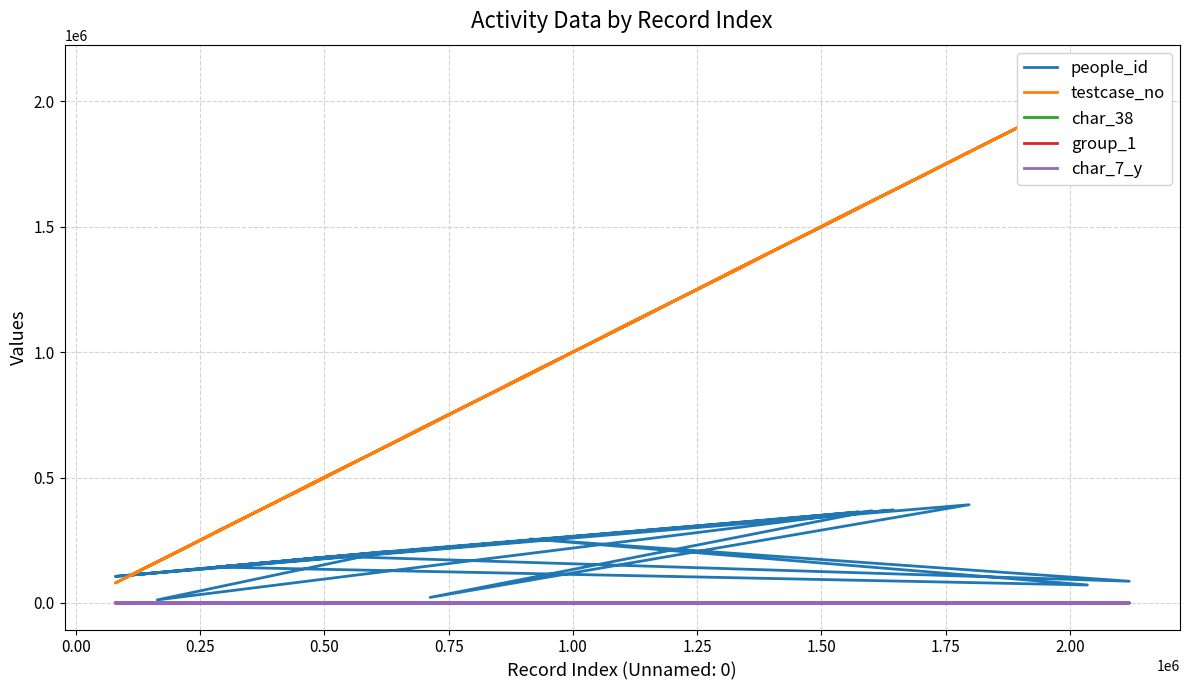

Which series has the largest total across all categories?

testcase_no